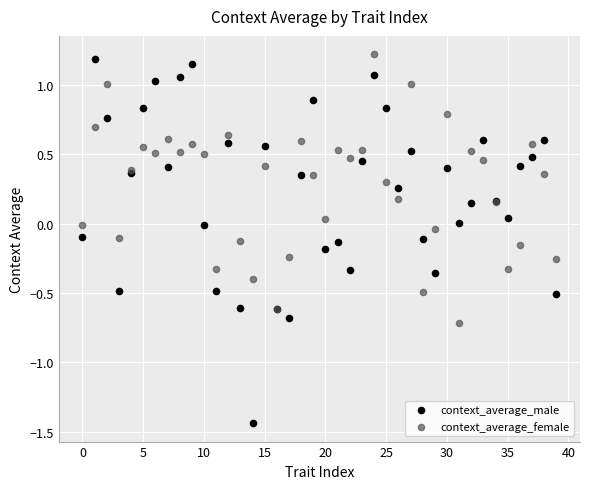

Which series reaches the maximum Y coordinate?

context_average_female